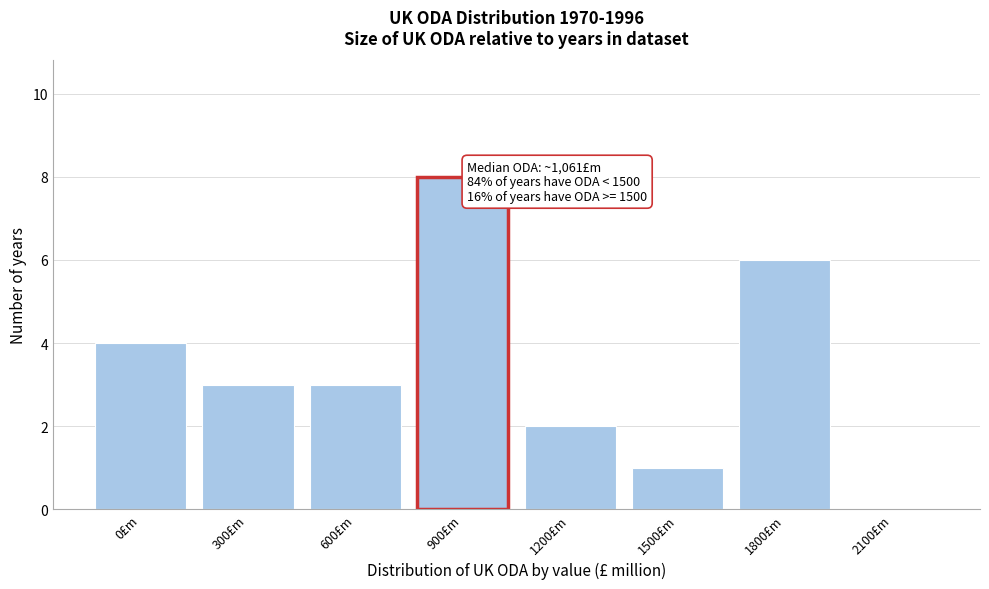

Reading left to right, list all the values displayed in this chart.

0£m=4	300£m=3	600£m=3	900£m=8	1200£m=2	1500£m=1	1800£m=6	2100£m=0